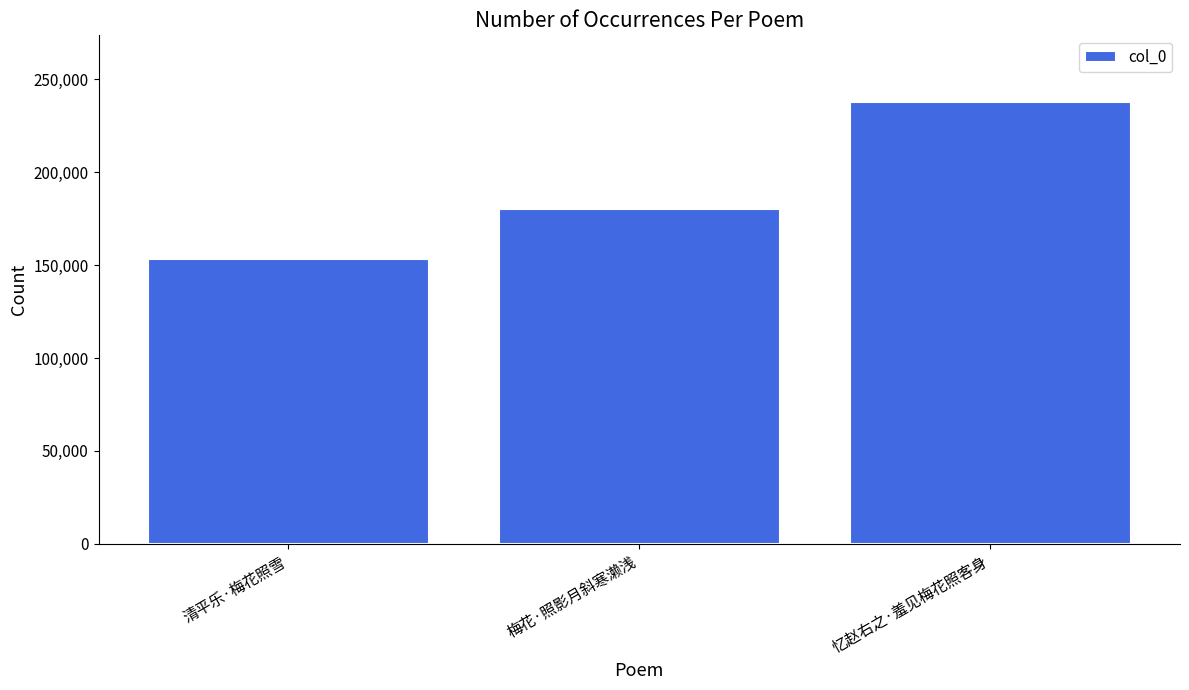

List the labels in order of value, largest first.

忆赵右之·羞见梅花照客身, 梅花·照影月斜寒濑浅, 清平乐·梅花照雪